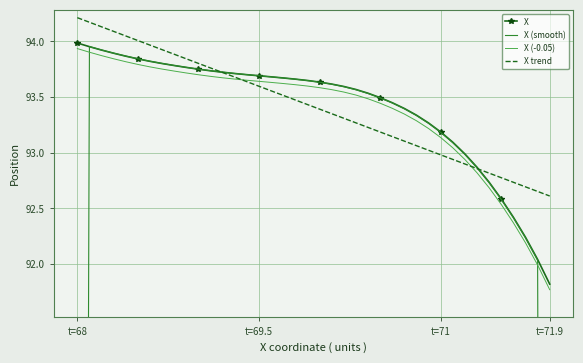

What is the highest value of the X trend series?

94.2